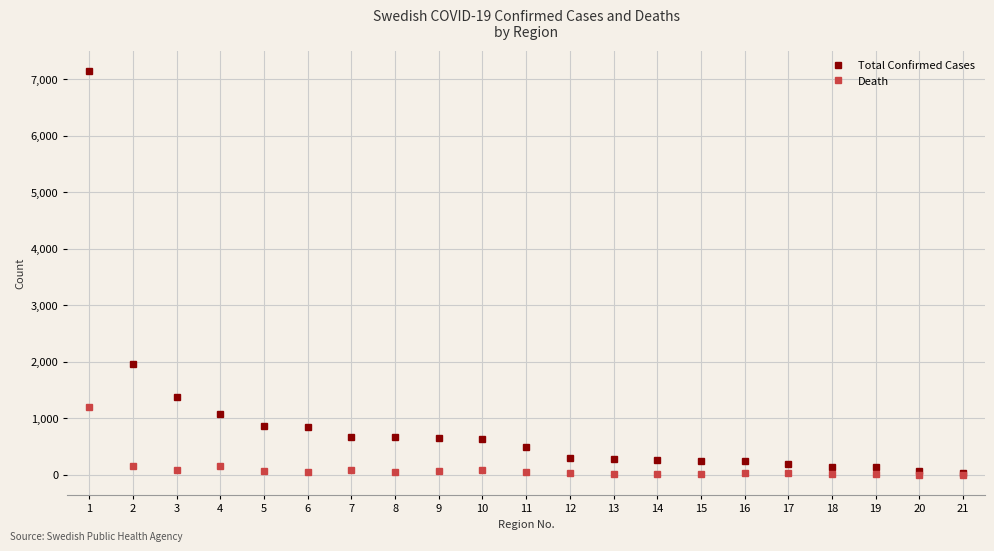

True or false: Death has more than 1 points higher than both neighbors.

True